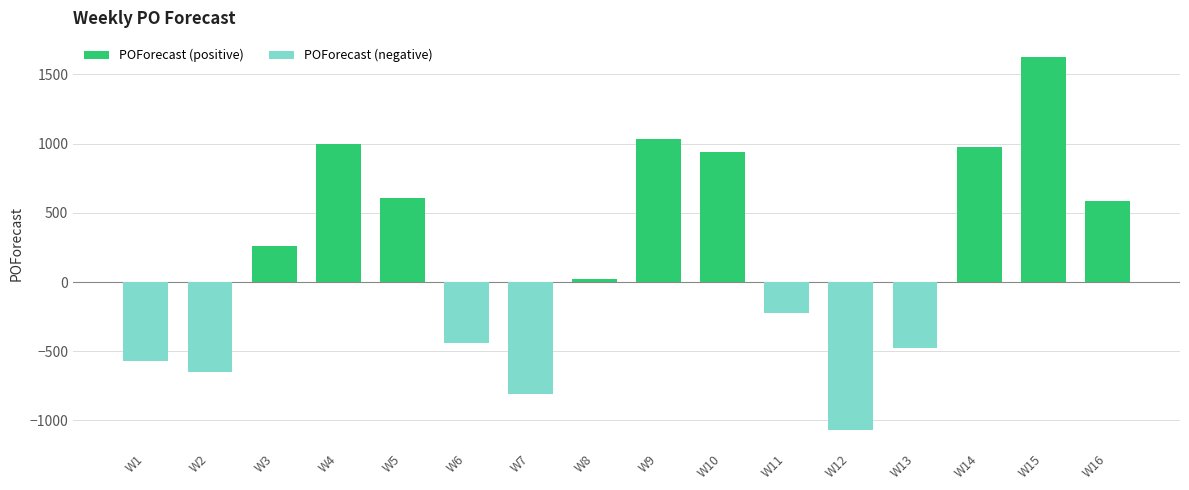

Is it true that the value at W7 is -807?

True